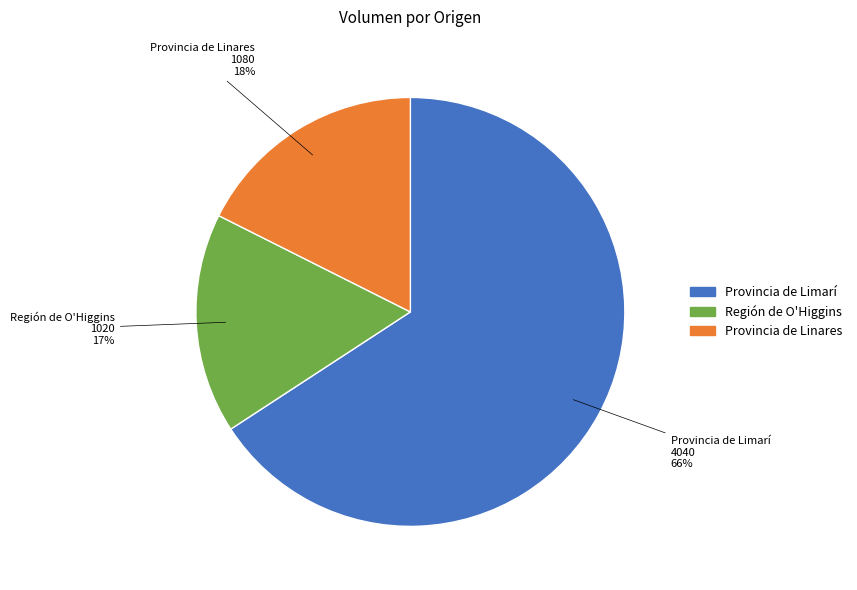

Is there any slice that represents more than half of the pie?

Yes